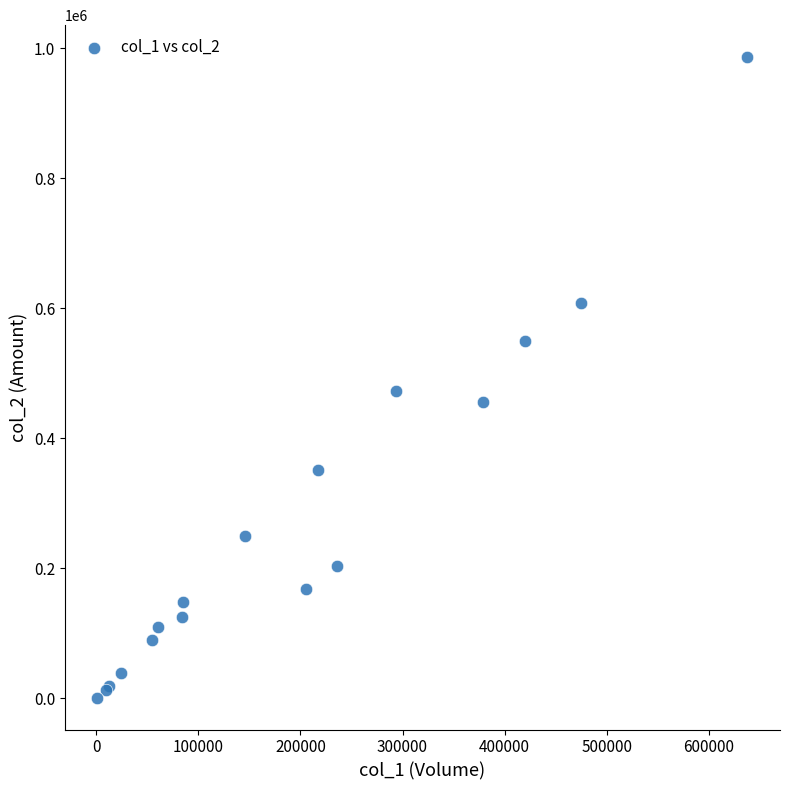

What Y value in the scatter plot is closest to 493920?

473540